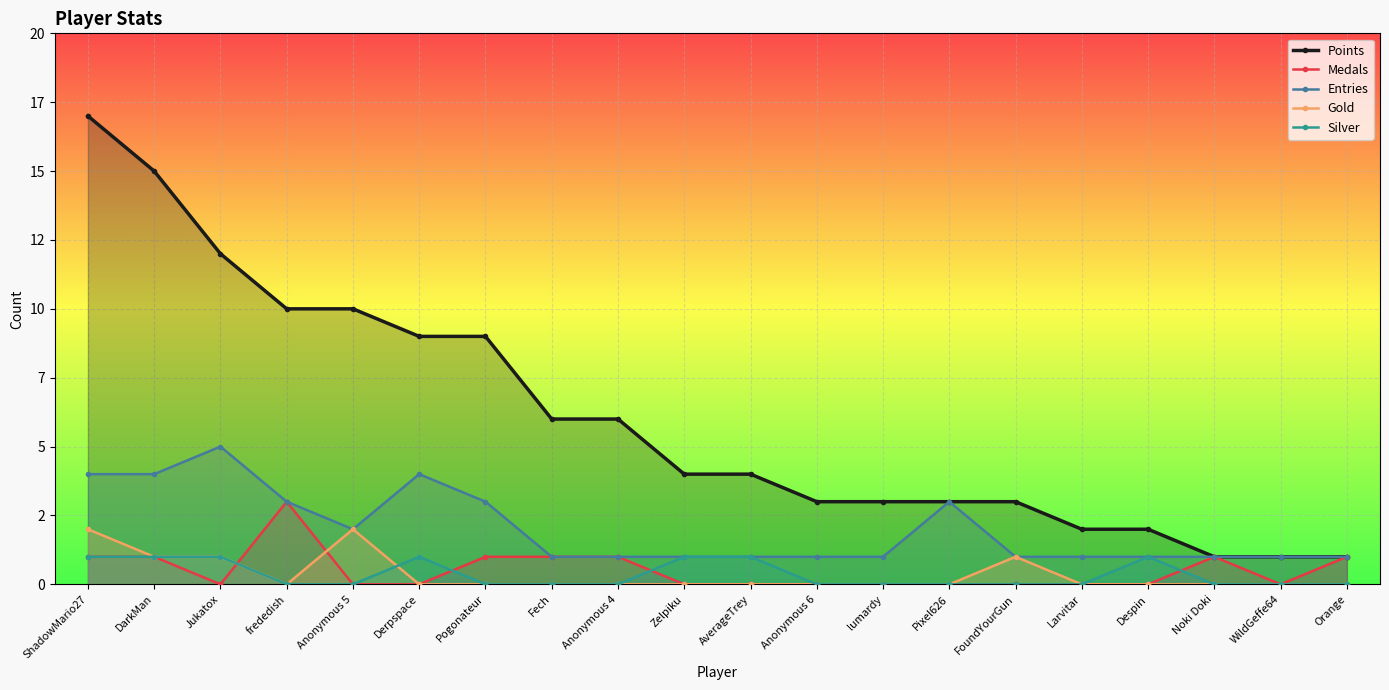

Read the Silver value at Jukatox.

1